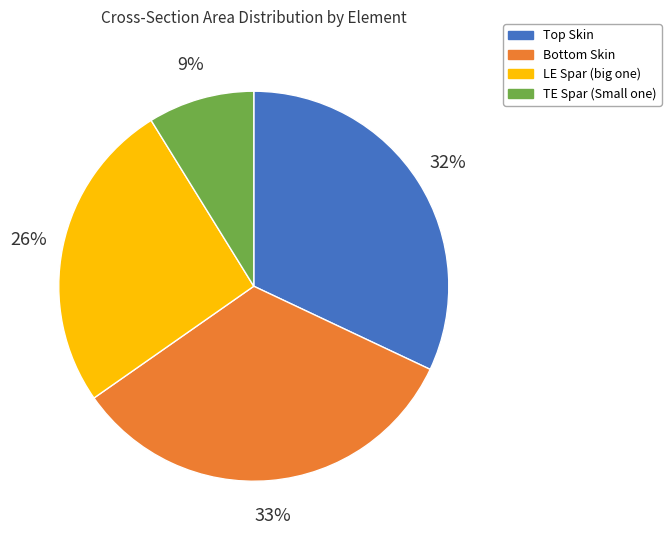

What percentage is the TE Spar (Small one) slice, to the nearest percent?

9%